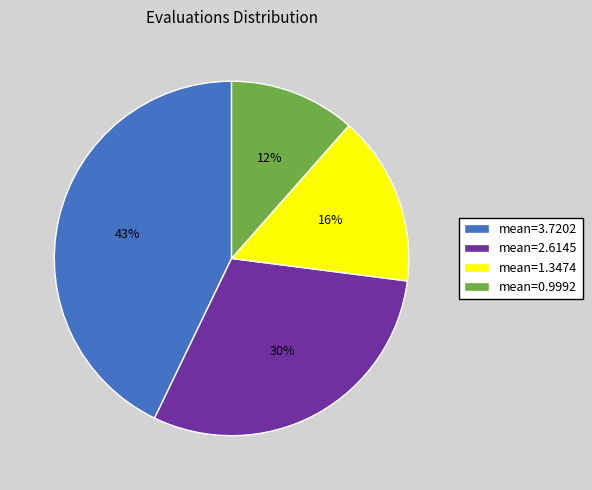

True or false: mean=1.3474 accounts for 16% of the total.

True